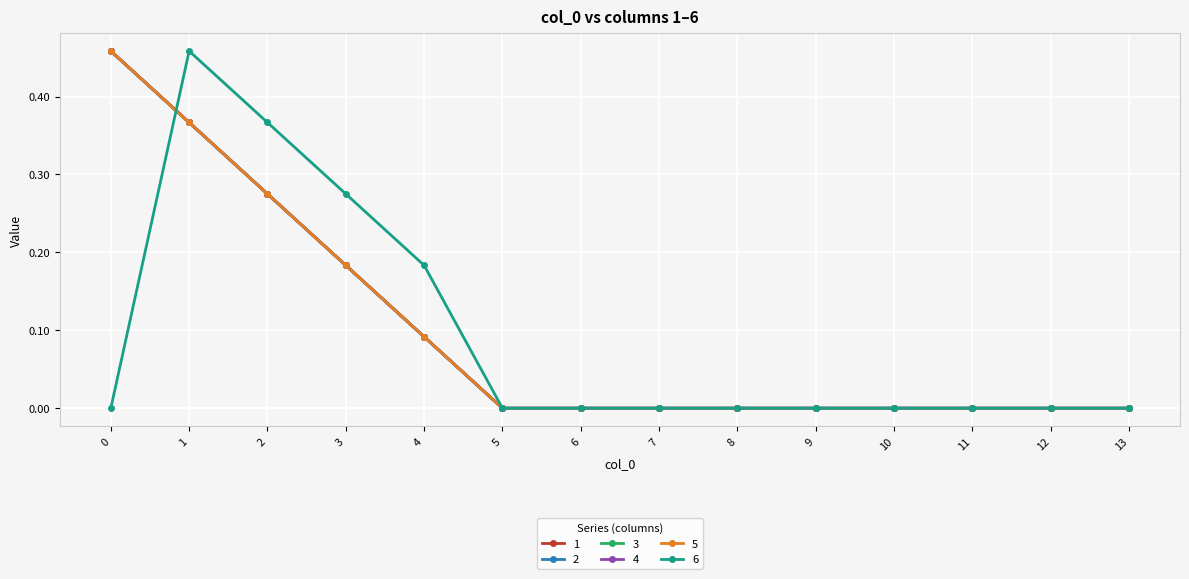

Count the number of categories in the chart.

14